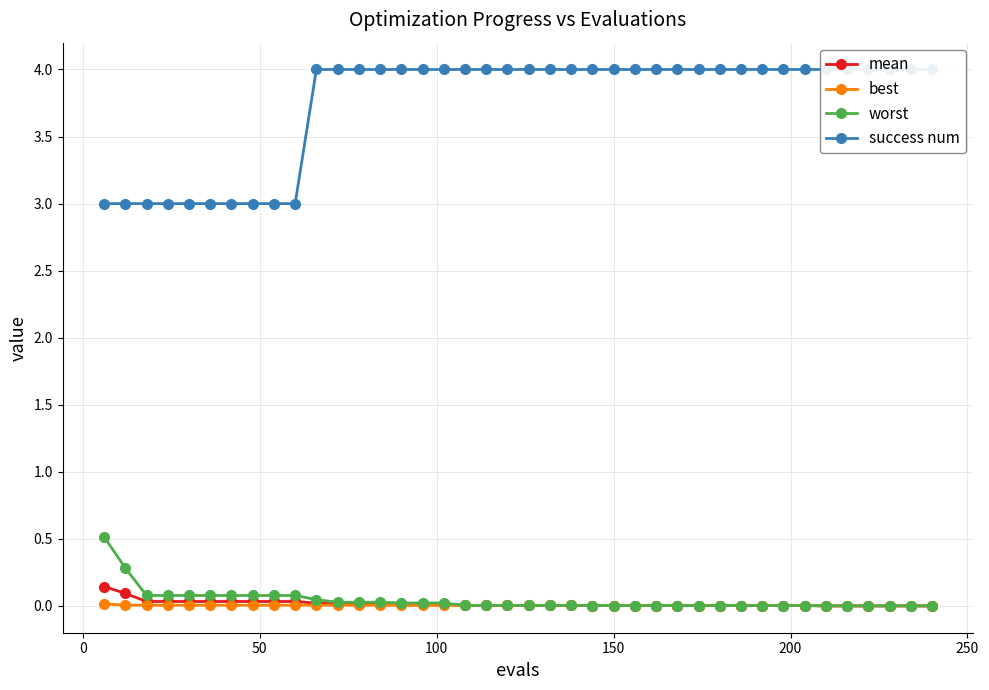

True or false: best and worst intersect in this chart.

False